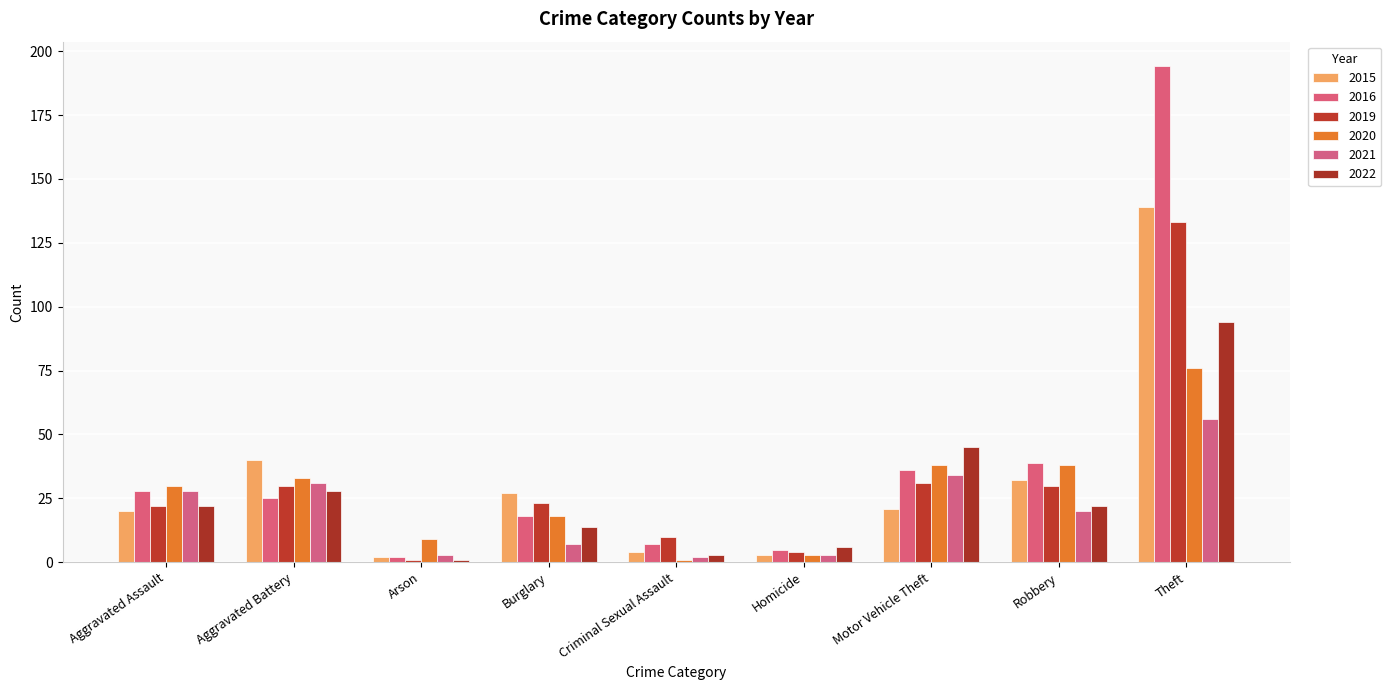

What is the spread (max minus min) of values at Robbery?

19